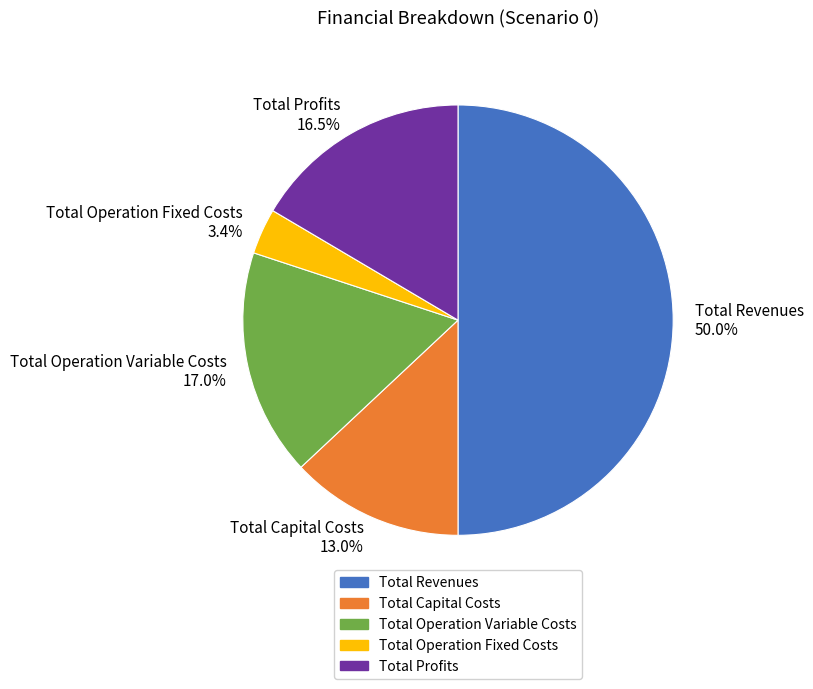

Is the sum of Total Profits 16.5% and Total Capital Costs 13.0% greater than half?

No